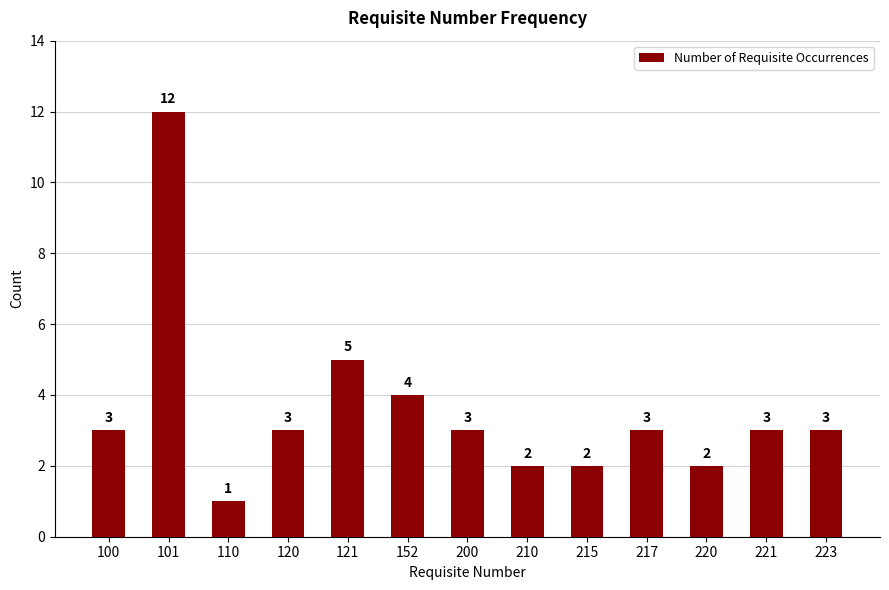

What is the difference between the maximum and minimum values?

11